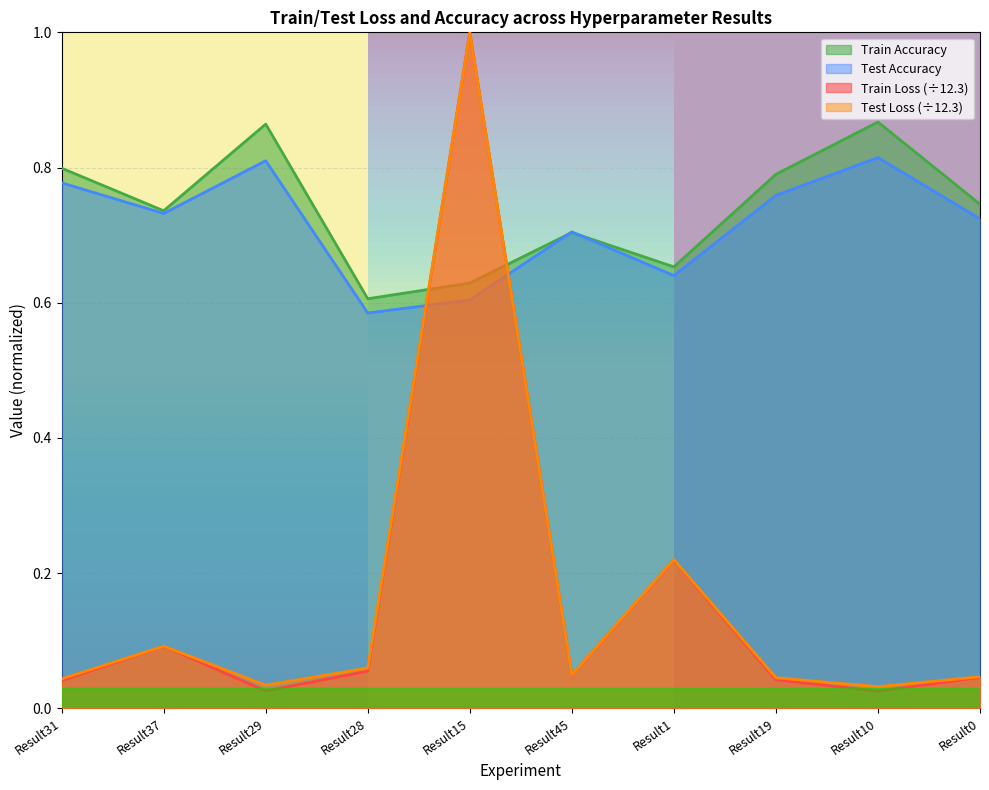

At which category is the sum across all series the highest?

Result15